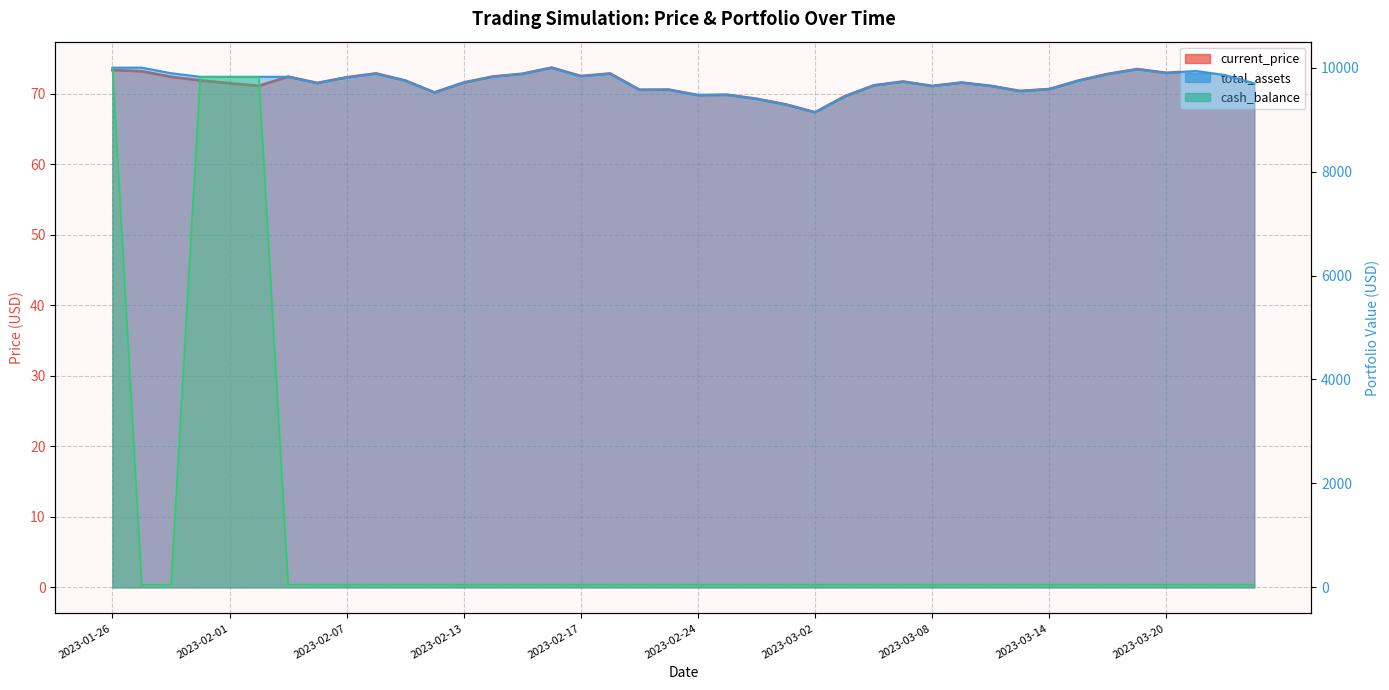

At which label does total_assets reach its minimum?

2023-03-02